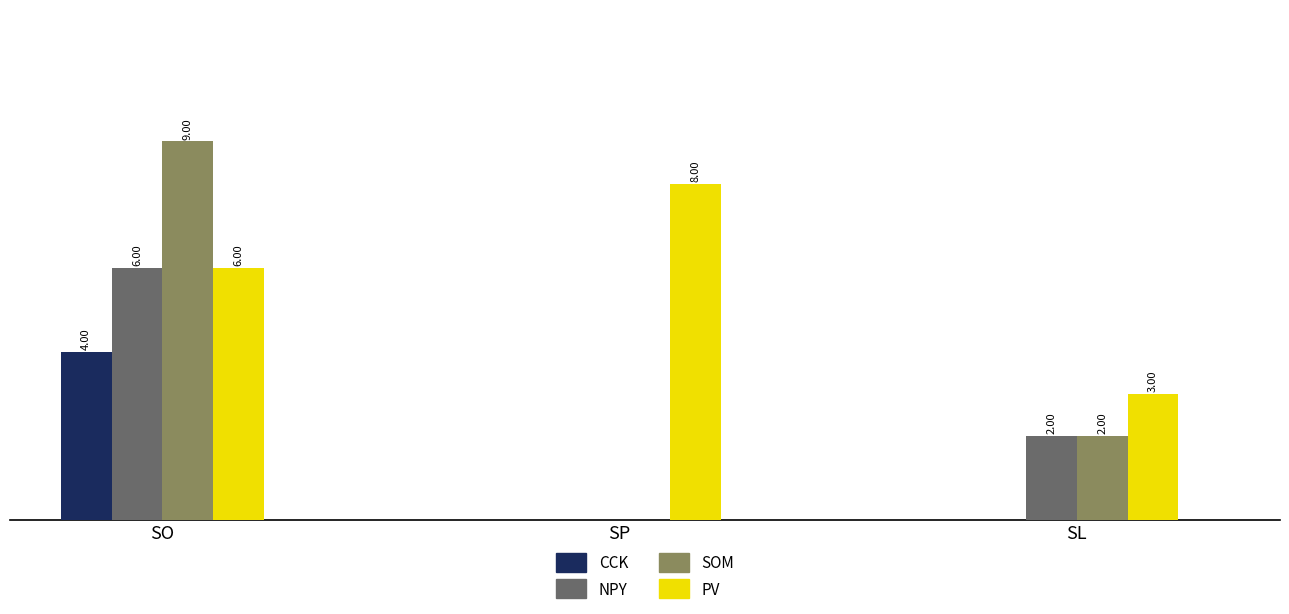

Between SP and SL, which series saw the biggest shift?

PV